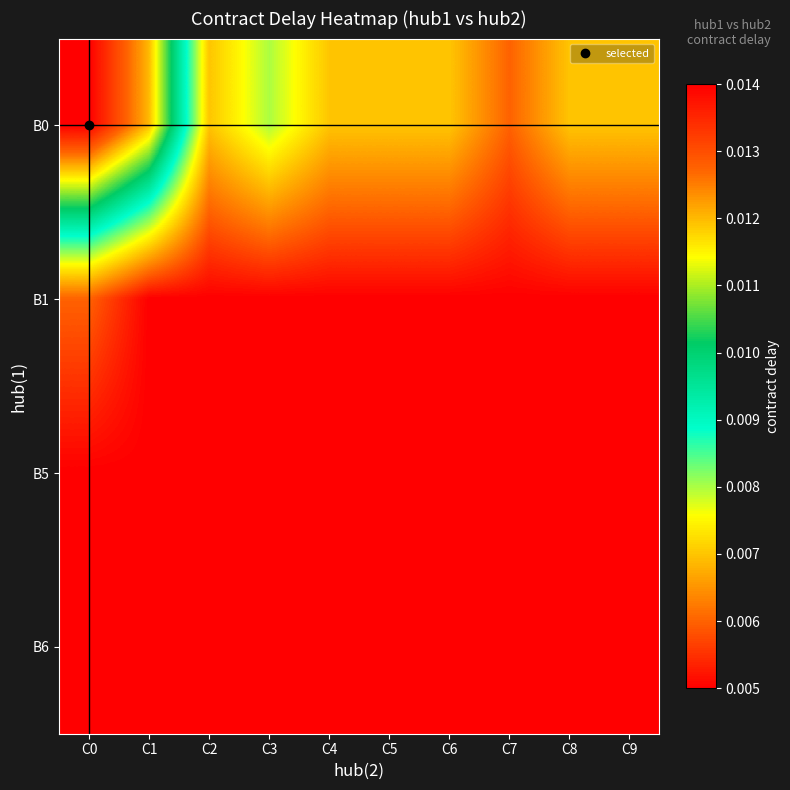

Between C0 and C9, which is larger?

C0